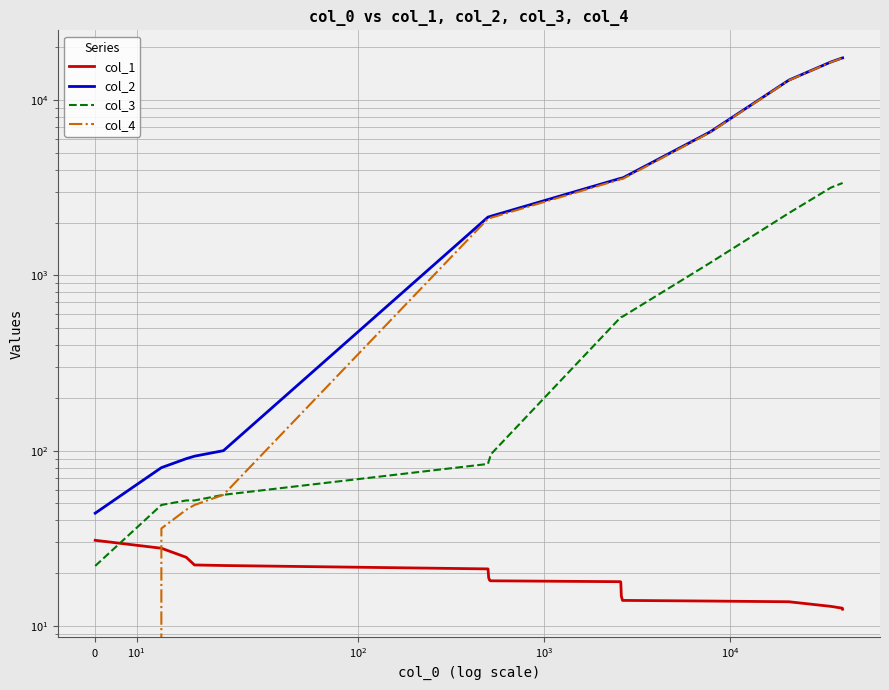

What are all the series names shown in the legend?

col_1, col_2, col_3, col_4